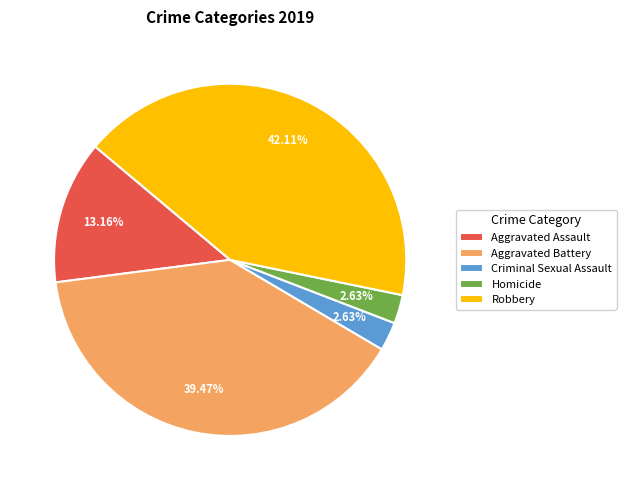

Is it true that Homicide is 3% of the pie?

True